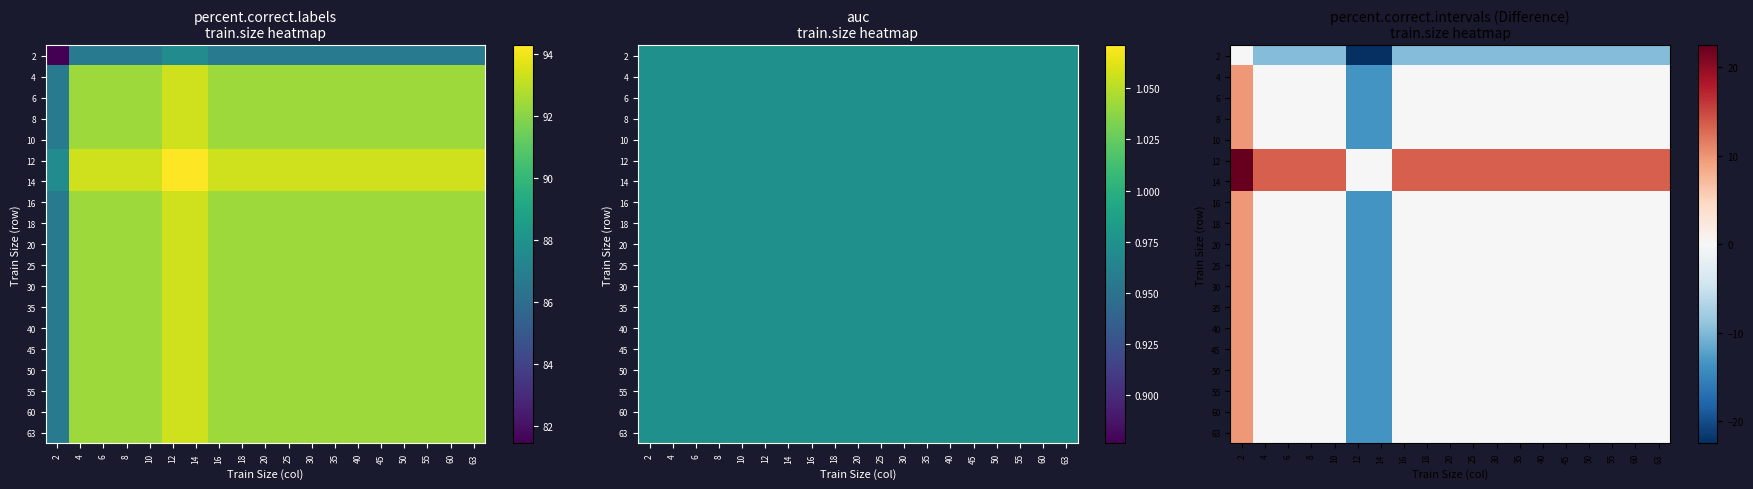

At how many categories does at least one series exceed -9?

19